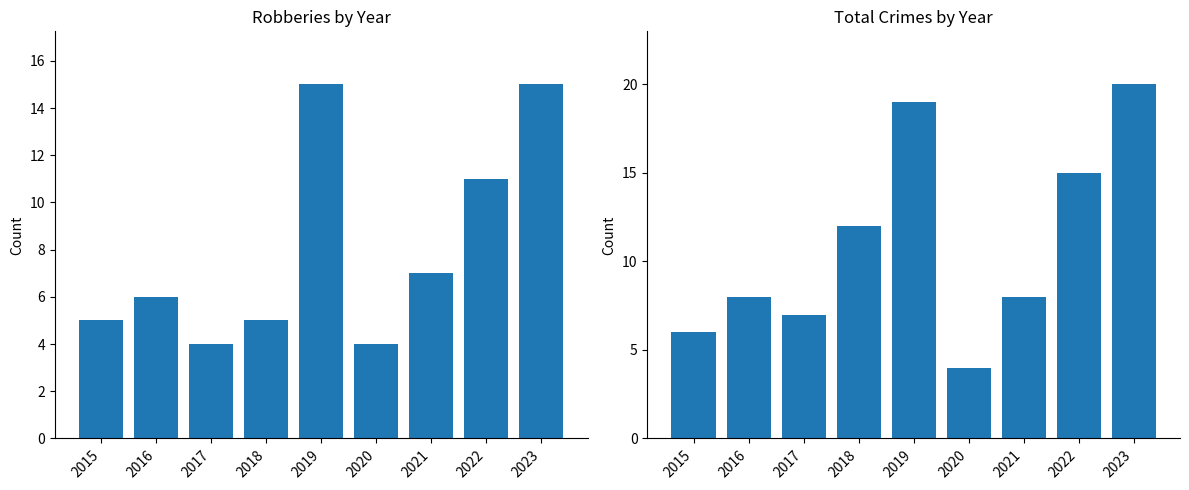

What is the value of the Total bar at the 4th from the left?

12